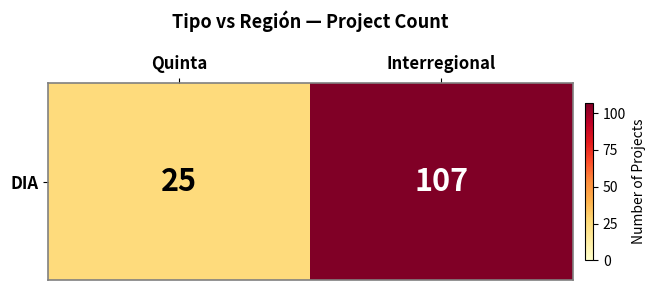

What is the difference between the values at Quinta and Interregional?

82